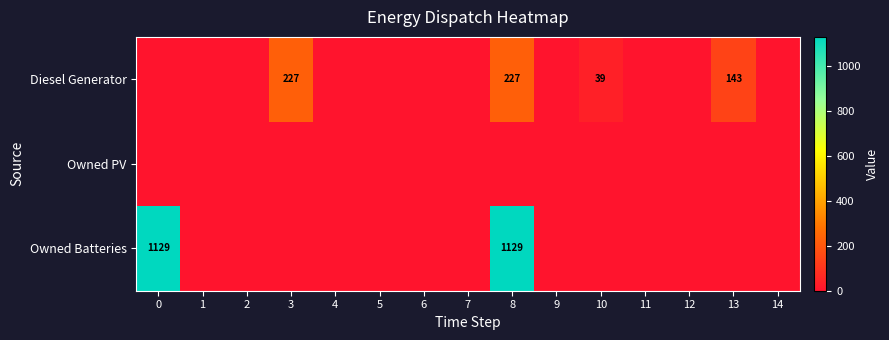

Is it true that Diesel Generator equals 227 at 3?

True